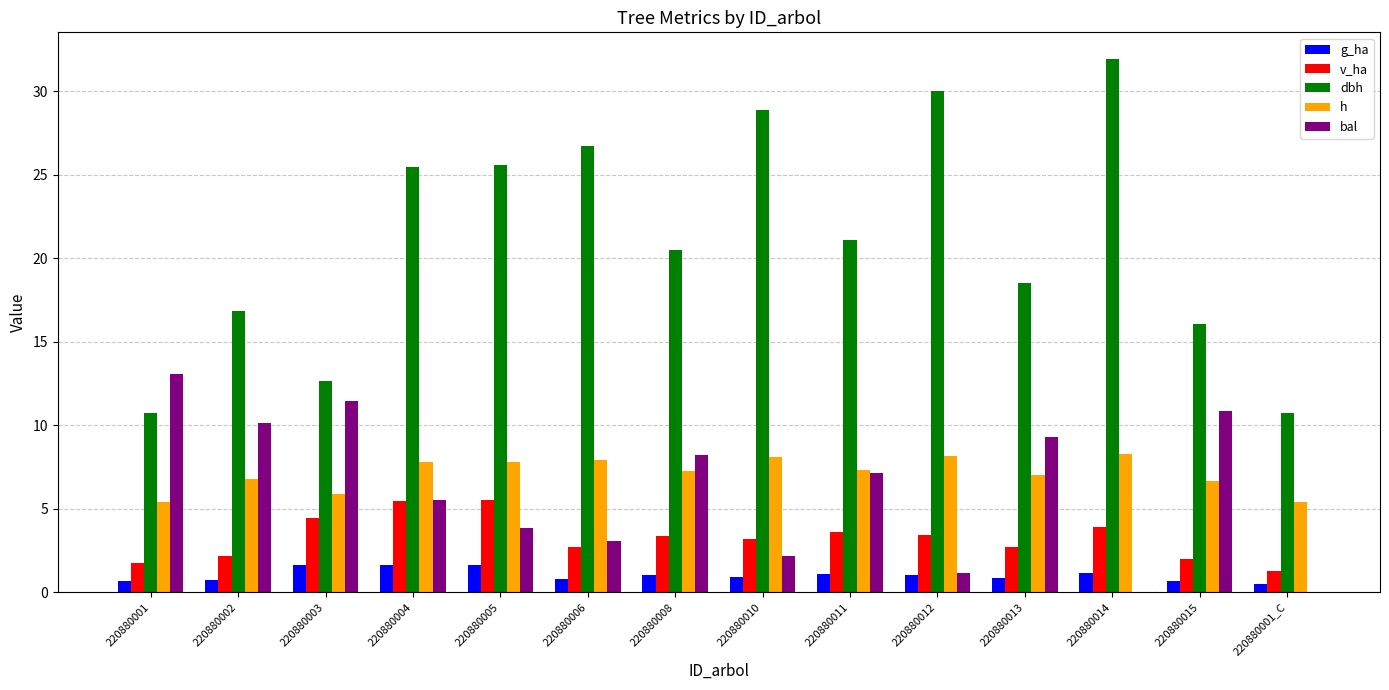

What is the sum of the g_ha values at 220880014 and 220880013?

2.0